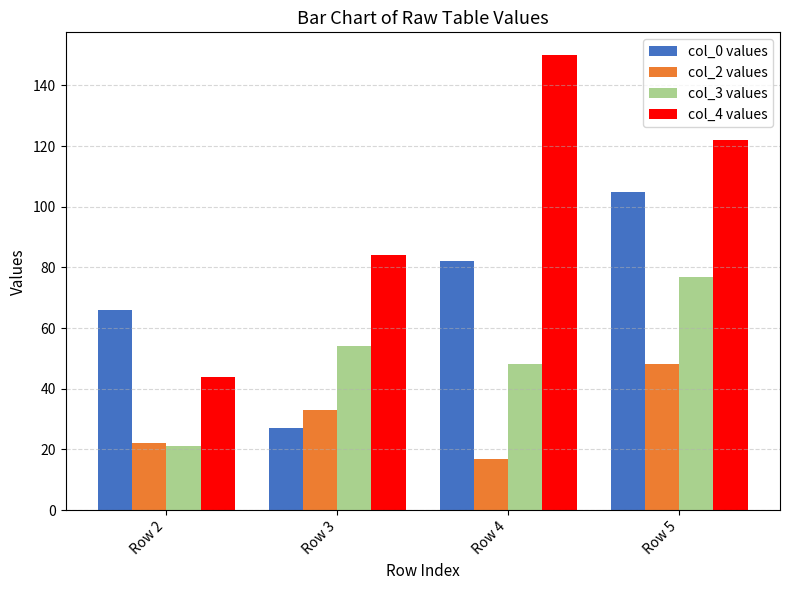

What is the highest value of the col_2 values series?

48